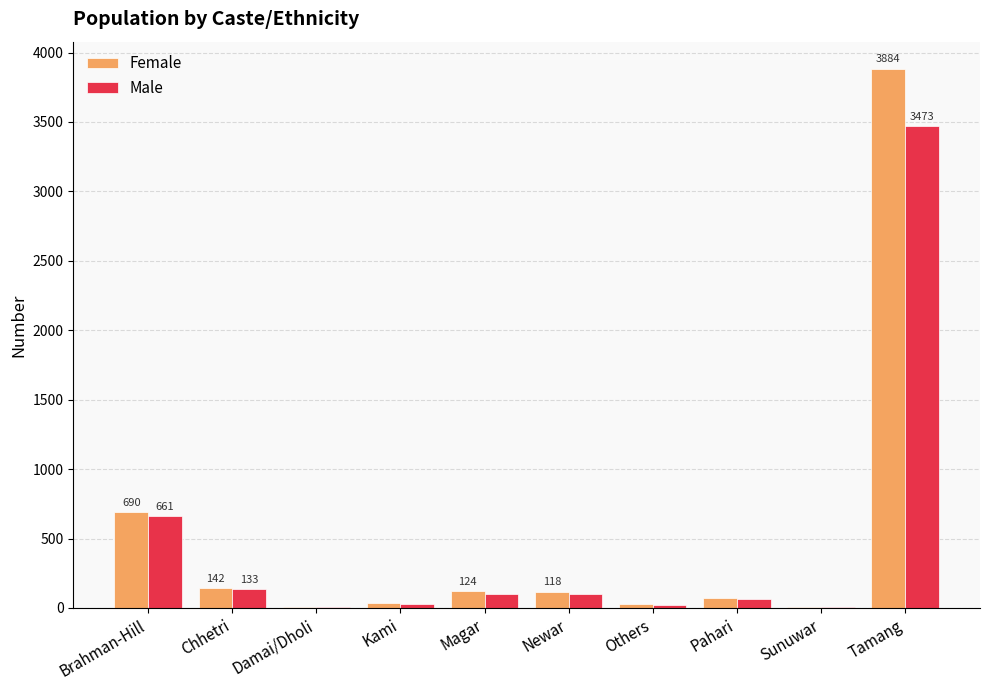

What is the approximate value of Female at Newar?

118